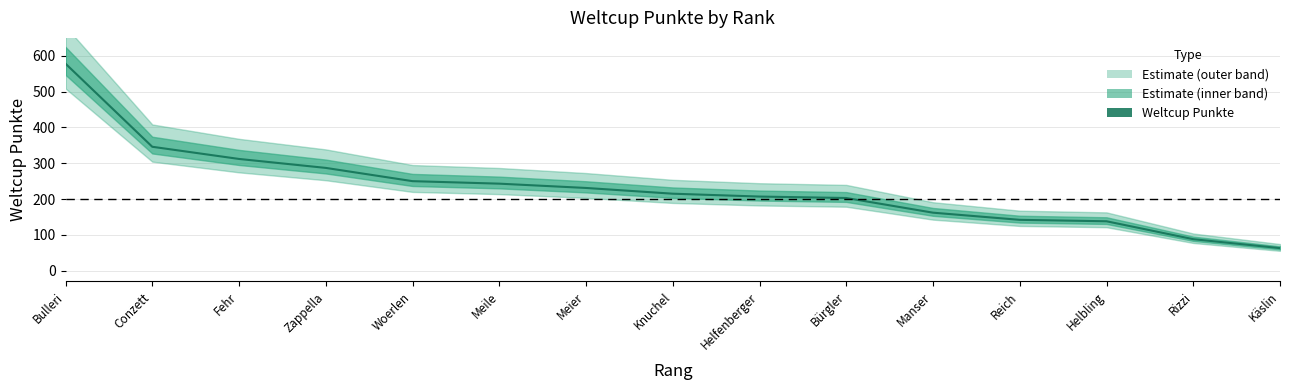

What is the change in value from Meile to Bürgler?

-40